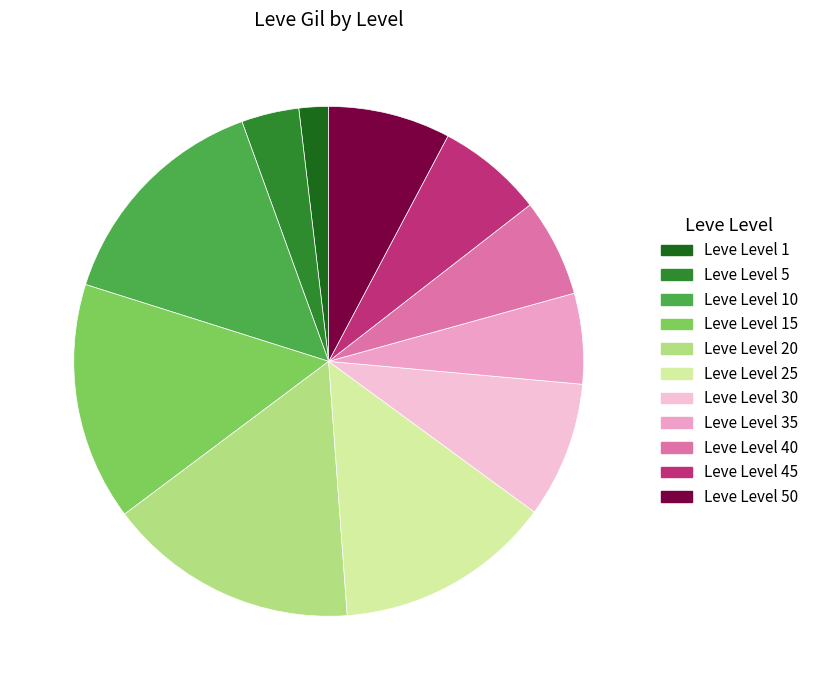

Count the number of slices in the pie.

11